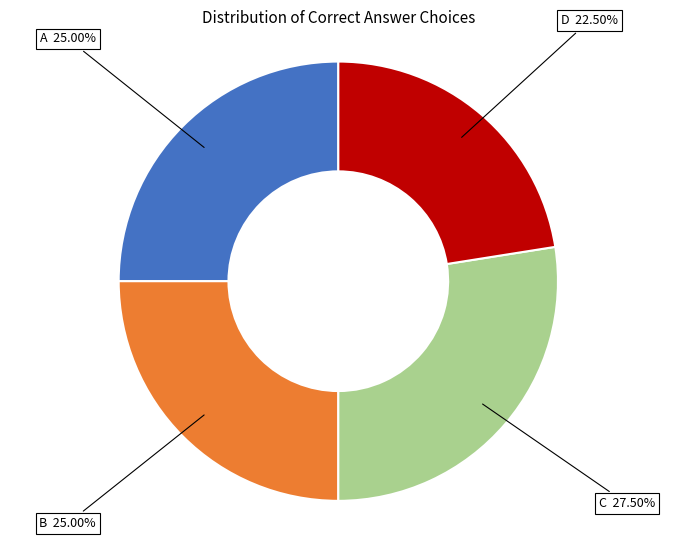

Combined, do C and A account for over 50%?

Yes